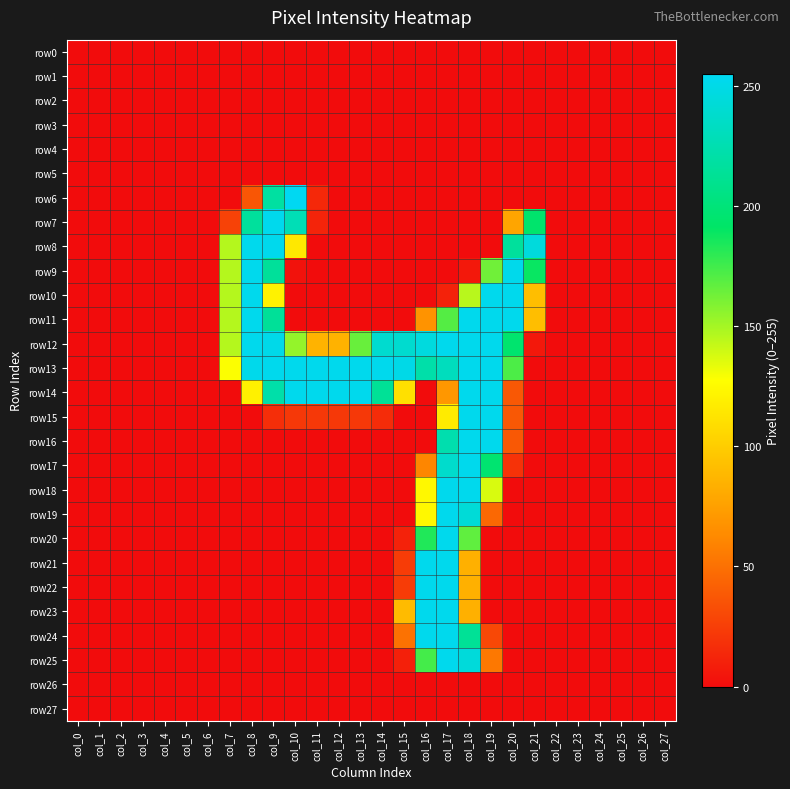

Reading left to right, what are all the values shown in this chart?

row0: col_0=0	col_1=0	col_2=0	col_3=0	col_4=0	col_5=0	col_6=0	col_7=0	col_8=0	col_9=0	col_10=0	col_11=0	col_12=0	col_13=0	col_14=0	col_15=0	col_16=0	col_17=0	col_18=0	col_19=0	col_20=0	col_21=0	col_22=0	col_23=0	col_24=0	col_25=0	col_26=0	col_27=0
row1: col_0=0	col_1=0	col_2=0	col_3=0	col_4=0	col_5=0	col_6=0	col_7=0	col_8=0	col_9=0	col_10=0	col_11=0	col_12=0	col_13=0	col_14=0	col_15=0	col_16=0	col_17=0	col_18=0	col_19=0	col_20=0	col_21=0	col_22=0	col_23=0	col_24=0	col_25=0	col_26=0	col_27=0
row2: col_0=0	col_1=0	col_2=0	col_3=0	col_4=0	col_5=0	col_6=0	col_7=0	col_8=0	col_9=0	col_10=0	col_11=0	col_12=0	col_13=0	col_14=0	col_15=0	col_16=0	col_17=0	col_18=0	col_19=0	col_20=0	col_21=0	col_22=0	col_23=0	col_24=0	col_25=0	col_26=0	col_27=0
row3: col_0=0	col_1=0	col_2=0	col_3=0	col_4=0	col_5=0	col_6=0	col_7=0	col_8=0	col_9=0	col_10=0	col_11=0	col_12=0	col_13=0	col_14=0	col_15=0	col_16=0	col_17=0	col_18=0	col_19=0	col_20=0	col_21=0	col_22=0	col_23=0	col_24=0	col_25=0	col_26=0	col_27=0
row4: col_0=0	col_1=0	col_2=0	col_3=0	col_4=0	col_5=0	col_6=0	col_7=0	col_8=0	col_9=0	col_10=0	col_11=0	col_12=0	col_13=0	col_14=0	col_15=0	col_16=0	col_17=0	col_18=0	col_19=0	col_20=0	col_21=0	col_22=0	col_23=0	col_24=0	col_25=0	col_26=0	col_27=0
row5: col_0=0	col_1=0	col_2=0	col_3=0	col_4=0	col_5=0	col_6=0	col_7=0	col_8=0	col_9=0	col_10=0	col_11=0	col_12=0	col_13=0	col_14=0	col_15=0	col_16=0	col_17=0	col_18=0	col_19=0	col_20=0	col_21=0	col_22=0	col_23=0	col_24=0	col_25=0	col_26=0	col_27=0
row6: col_0=0	col_1=0	col_2=0	col_3=0	col_4=0	col_5=0	col_6=0	col_7=0	col_8=37	col_9=218	col_10=255	col_11=14	col_12=0	col_13=0	col_14=0	col_15=0	col_16=0	col_17=0	col_18=0	col_19=0	col_20=0	col_21=0	col_22=0	col_23=0	col_24=0	col_25=0	col_26=0	col_27=0
row7: col_0=0	col_1=0	col_2=0	col_3=0	col_4=0	col_5=0	col_6=0	col_7=27	col_8=216	col_9=253	col_10=228	col_11=12	col_12=0	col_13=0	col_14=0	col_15=0	col_16=0	col_17=0	col_18=0	col_19=0	col_20=78	col_21=194	col_22=0	col_23=0	col_24=0	col_25=0	col_26=0	col_27=0
row8: col_0=0	col_1=0	col_2=0	col_3=0	col_4=0	col_5=0	col_6=0	col_7=146	col_8=253	col_9=253	col_10=115	col_11=0	col_12=0	col_13=0	col_14=0	col_15=0	col_16=0	col_17=0	col_18=0	col_19=0	col_20=216	col_21=245	col_22=0	col_23=0	col_24=0	col_25=0	col_26=0	col_27=0
row9: col_0=0	col_1=0	col_2=0	col_3=0	col_4=0	col_5=0	col_6=0	col_7=146	col_8=253	col_9=215	col_10=3	col_11=0	col_12=0	col_13=0	col_14=0	col_15=0	col_16=0	col_17=0	col_18=6	col_19=163	col_20=252	col_21=189	col_22=0	col_23=0	col_24=0	col_25=0	col_26=0	col_27=0
row10: col_0=0	col_1=0	col_2=0	col_3=0	col_4=0	col_5=0	col_6=0	col_7=146	col_8=253	col_9=121	col_10=0	col_11=0	col_12=0	col_13=0	col_14=0	col_15=0	col_16=0	col_17=11	col_18=145	col_19=253	col_20=253	col_21=92	col_22=0	col_23=0	col_24=0	col_25=0	col_26=0	col_27=0
row11: col_0=0	col_1=0	col_2=0	col_3=0	col_4=0	col_5=0	col_6=0	col_7=146	col_8=253	col_9=214	col_10=0	col_11=0	col_12=0	col_13=0	col_14=0	col_15=0	col_16=68	col_17=170	col_18=253	col_19=253	col_20=253	col_21=92	col_22=0	col_23=0	col_24=0	col_25=0	col_26=0	col_27=0
row12: col_0=0	col_1=0	col_2=0	col_3=0	col_4=0	col_5=0	col_6=0	col_7=146	col_8=253	col_9=251	col_10=154	col_11=86	col_12=85	col_13=165	col_14=239	col_15=239	col_16=246	col_17=253	col_18=253	col_19=253	col_20=195	col_21=6	col_22=0	col_23=0	col_24=0	col_25=0	col_26=0	col_27=0
row13: col_0=0	col_1=0	col_2=0	col_3=0	col_4=0	col_5=0	col_6=0	col_7=128	col_8=252	col_9=253	col_10=253	col_11=253	col_12=253	col_13=253	col_14=253	col_15=250	col_16=222	col_17=231	col_18=253	col_19=253	col_20=172	col_21=0	col_22=0	col_23=0	col_24=0	col_25=0	col_26=0	col_27=0
row14: col_0=0	col_1=0	col_2=0	col_3=0	col_4=0	col_5=0	col_6=0	col_7=0	col_8=120	col_9=222	col_10=253	col_11=253	col_12=253	col_13=253	col_14=213	col_15=111	col_16=0	col_17=70	col_18=253	col_19=253	col_20=38	col_21=0	col_22=0	col_23=0	col_24=0	col_25=0	col_26=0	col_27=0
row15: col_0=0	col_1=0	col_2=0	col_3=0	col_4=0	col_5=0	col_6=0	col_7=0	col_8=0	col_9=17	col_10=22	col_11=22	col_12=22	col_13=22	col_14=16	col_15=0	col_16=0	col_17=117	col_18=253	col_19=253	col_20=38	col_21=0	col_22=0	col_23=0	col_24=0	col_25=0	col_26=0	col_27=0
row16: col_0=0	col_1=0	col_2=0	col_3=0	col_4=0	col_5=0	col_6=0	col_7=0	col_8=0	col_9=0	col_10=0	col_11=0	col_12=0	col_13=0	col_14=0	col_15=0	col_16=0	col_17=224	col_18=253	col_19=253	col_20=38	col_21=0	col_22=0	col_23=0	col_24=0	col_25=0	col_26=0	col_27=0
row17: col_0=0	col_1=0	col_2=0	col_3=0	col_4=0	col_5=0	col_6=0	col_7=0	col_8=0	col_9=0	col_10=0	col_11=0	col_12=0	col_13=0	col_14=0	col_15=0	col_16=61	col_17=238	col_18=253	col_19=196	col_20=19	col_21=0	col_22=0	col_23=0	col_24=0	col_25=0	col_26=0	col_27=0
row18: col_0=0	col_1=0	col_2=0	col_3=0	col_4=0	col_5=0	col_6=0	col_7=0	col_8=0	col_9=0	col_10=0	col_11=0	col_12=0	col_13=0	col_14=0	col_15=0	col_16=124	col_17=253	col_18=253	col_19=137	col_20=0	col_21=0	col_22=0	col_23=0	col_24=0	col_25=0	col_26=0	col_27=0
row19: col_0=0	col_1=0	col_2=0	col_3=0	col_4=0	col_5=0	col_6=0	col_7=0	col_8=0	col_9=0	col_10=0	col_11=0	col_12=0	col_13=0	col_14=0	col_15=0	col_16=124	col_17=253	col_18=243	col_19=46	col_20=0	col_21=0	col_22=0	col_23=0	col_24=0	col_25=0	col_26=0	col_27=0
row20: col_0=0	col_1=0	col_2=0	col_3=0	col_4=0	col_5=0	col_6=0	col_7=0	col_8=0	col_9=0	col_10=0	col_11=0	col_12=0	col_13=0	col_14=0	col_15=11	col_16=183	col_17=253	col_18=167	col_19=0	col_20=0	col_21=0	col_22=0	col_23=0	col_24=0	col_25=0	col_26=0	col_27=0
row21: col_0=0	col_1=0	col_2=0	col_3=0	col_4=0	col_5=0	col_6=0	col_7=0	col_8=0	col_9=0	col_10=0	col_11=0	col_12=0	col_13=0	col_14=0	col_15=24	col_16=253	col_17=253	col_18=84	col_19=0	col_20=0	col_21=0	col_22=0	col_23=0	col_24=0	col_25=0	col_26=0	col_27=0
row22: col_0=0	col_1=0	col_2=0	col_3=0	col_4=0	col_5=0	col_6=0	col_7=0	col_8=0	col_9=0	col_10=0	col_11=0	col_12=0	col_13=0	col_14=0	col_15=24	col_16=253	col_17=253	col_18=84	col_19=0	col_20=0	col_21=0	col_22=0	col_23=0	col_24=0	col_25=0	col_26=0	col_27=0
row23: col_0=0	col_1=0	col_2=0	col_3=0	col_4=0	col_5=0	col_6=0	col_7=0	col_8=0	col_9=0	col_10=0	col_11=0	col_12=0	col_13=0	col_14=0	col_15=90	col_16=253	col_17=253	col_18=84	col_19=0	col_20=0	col_21=0	col_22=0	col_23=0	col_24=0	col_25=0	col_26=0	col_27=0
row24: col_0=0	col_1=0	col_2=0	col_3=0	col_4=0	col_5=0	col_6=0	col_7=0	col_8=0	col_9=0	col_10=0	col_11=0	col_12=0	col_13=0	col_14=0	col_15=51	col_16=253	col_17=253	col_18=213	col_19=30	col_20=0	col_21=0	col_22=0	col_23=0	col_24=0	col_25=0	col_26=0	col_27=0
row25: col_0=0	col_1=0	col_2=0	col_3=0	col_4=0	col_5=0	col_6=0	col_7=0	col_8=0	col_9=0	col_10=0	col_11=0	col_12=0	col_13=0	col_14=0	col_15=10	col_16=174	col_17=253	col_18=244	col_19=54	col_20=0	col_21=0	col_22=0	col_23=0	col_24=0	col_25=0	col_26=0	col_27=0
row26: col_0=0	col_1=0	col_2=0	col_3=0	col_4=0	col_5=0	col_6=0	col_7=0	col_8=0	col_9=0	col_10=0	col_11=0	col_12=0	col_13=0	col_14=0	col_15=0	col_16=0	col_17=0	col_18=0	col_19=0	col_20=0	col_21=0	col_22=0	col_23=0	col_24=0	col_25=0	col_26=0	col_27=0
row27: col_0=0	col_1=0	col_2=0	col_3=0	col_4=0	col_5=0	col_6=0	col_7=0	col_8=0	col_9=0	col_10=0	col_11=0	col_12=0	col_13=0	col_14=0	col_15=0	col_16=0	col_17=0	col_18=0	col_19=0	col_20=0	col_21=0	col_22=0	col_23=0	col_24=0	col_25=0	col_26=0	col_27=0